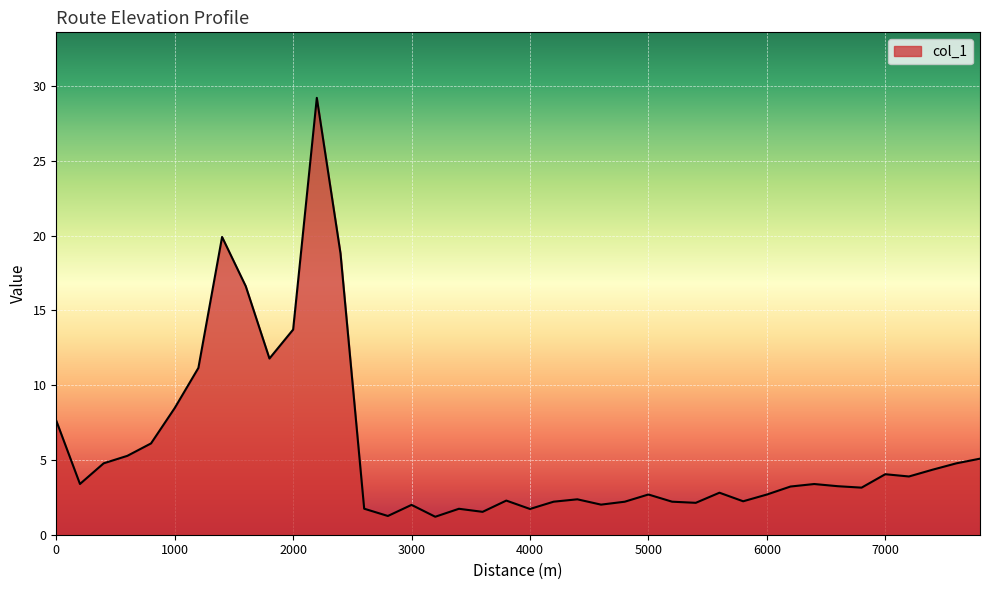

What is the smallest value displayed?

1.2